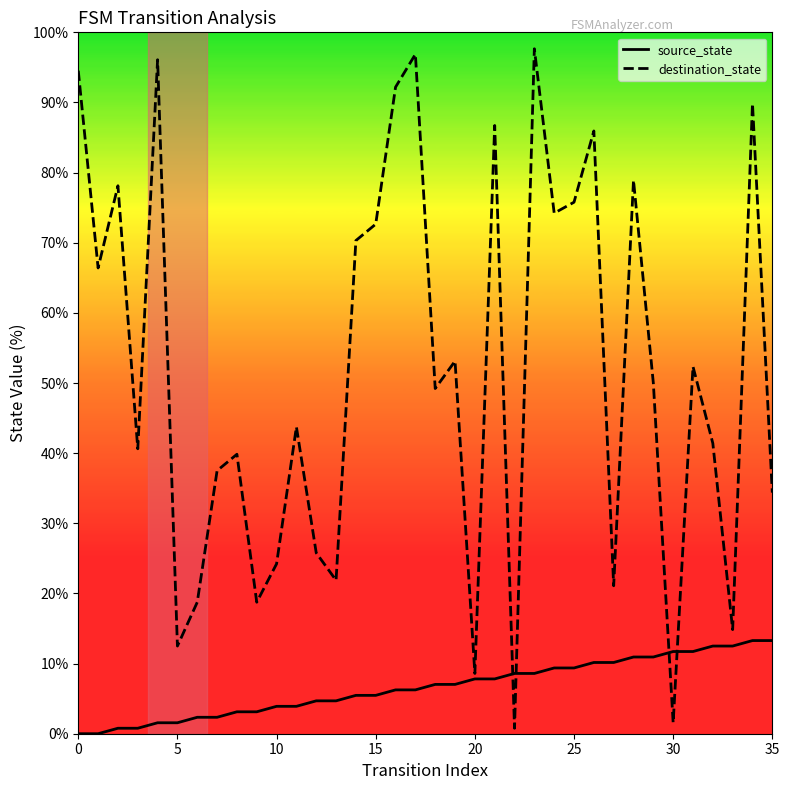

Which series has the largest total across all categories?

destination_state